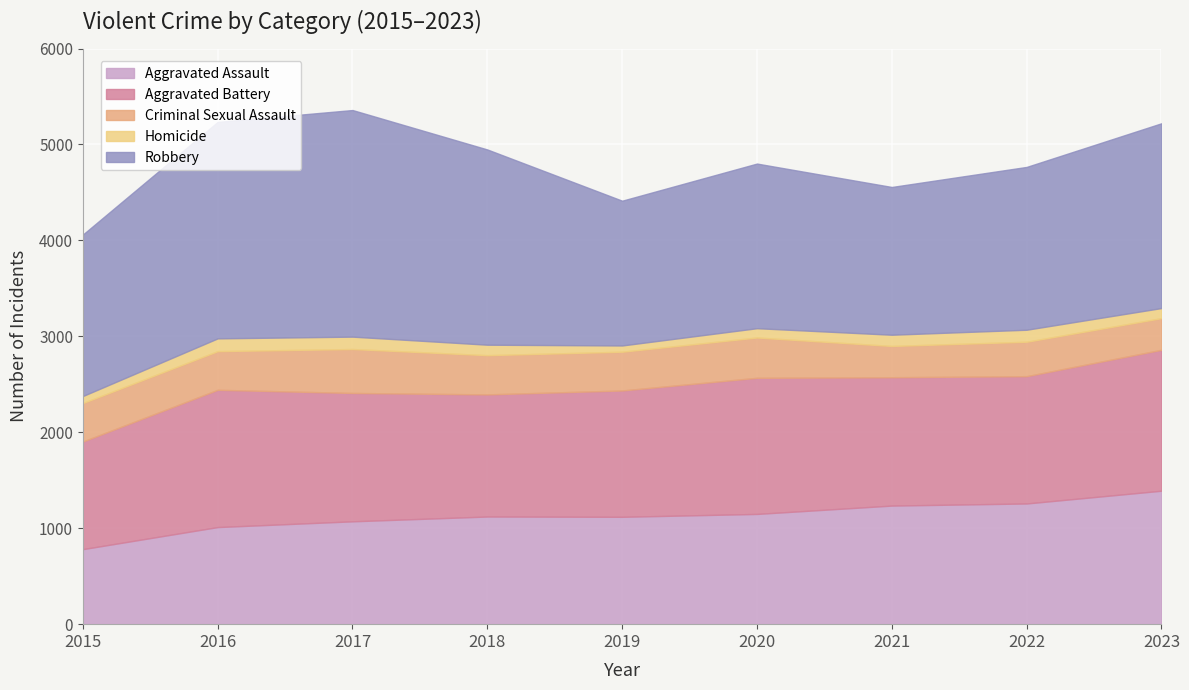

What is the spread (max minus min) of values at 2016?

2123